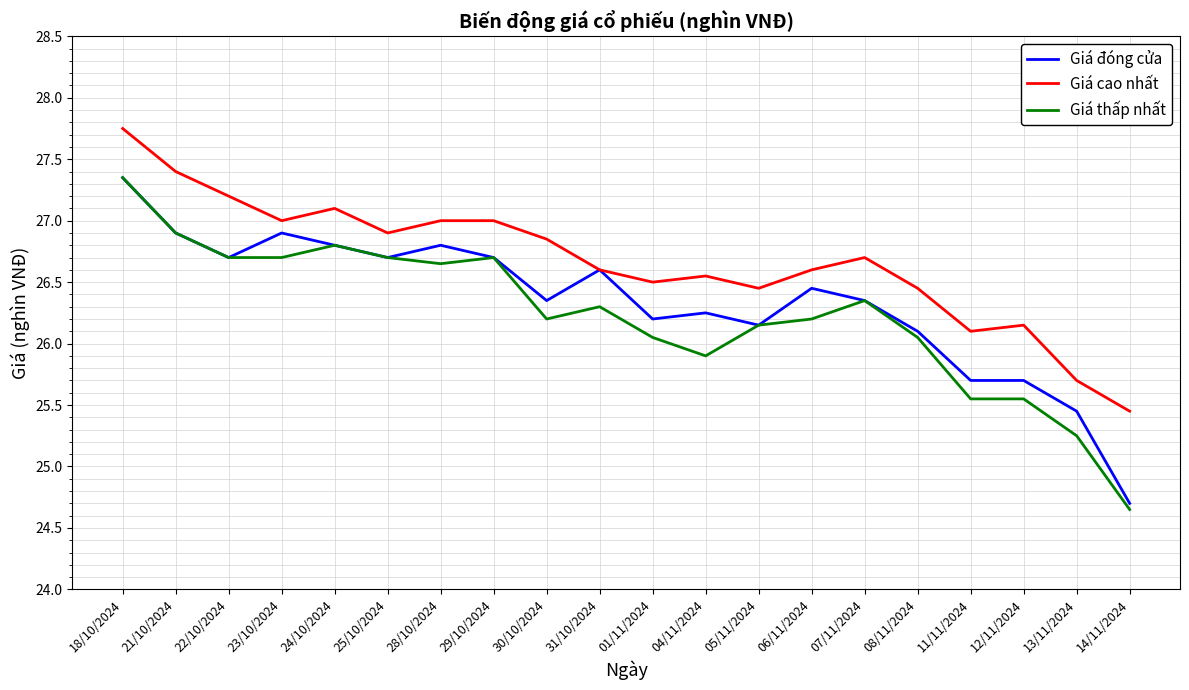

What is the total value across all series at 25/10/2024?

80.3